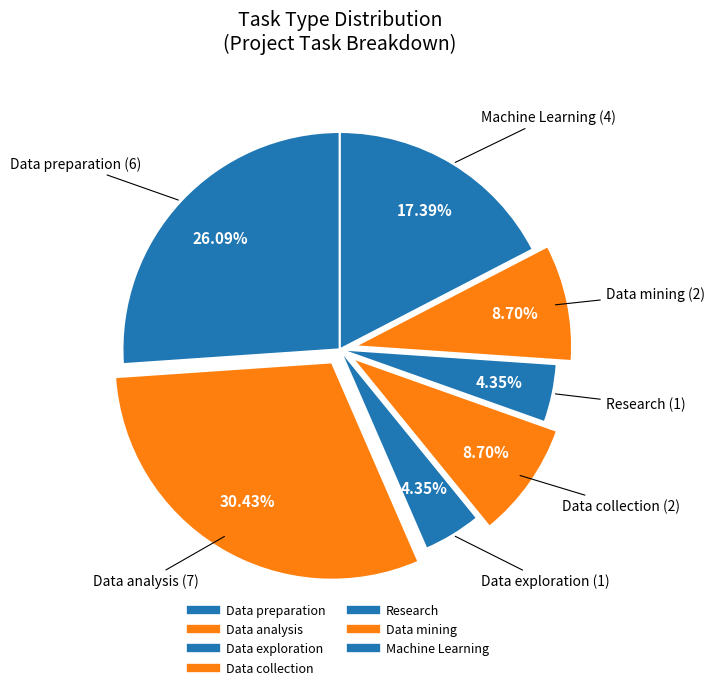

Which category has the smallest portion of the pie?

Data exploration